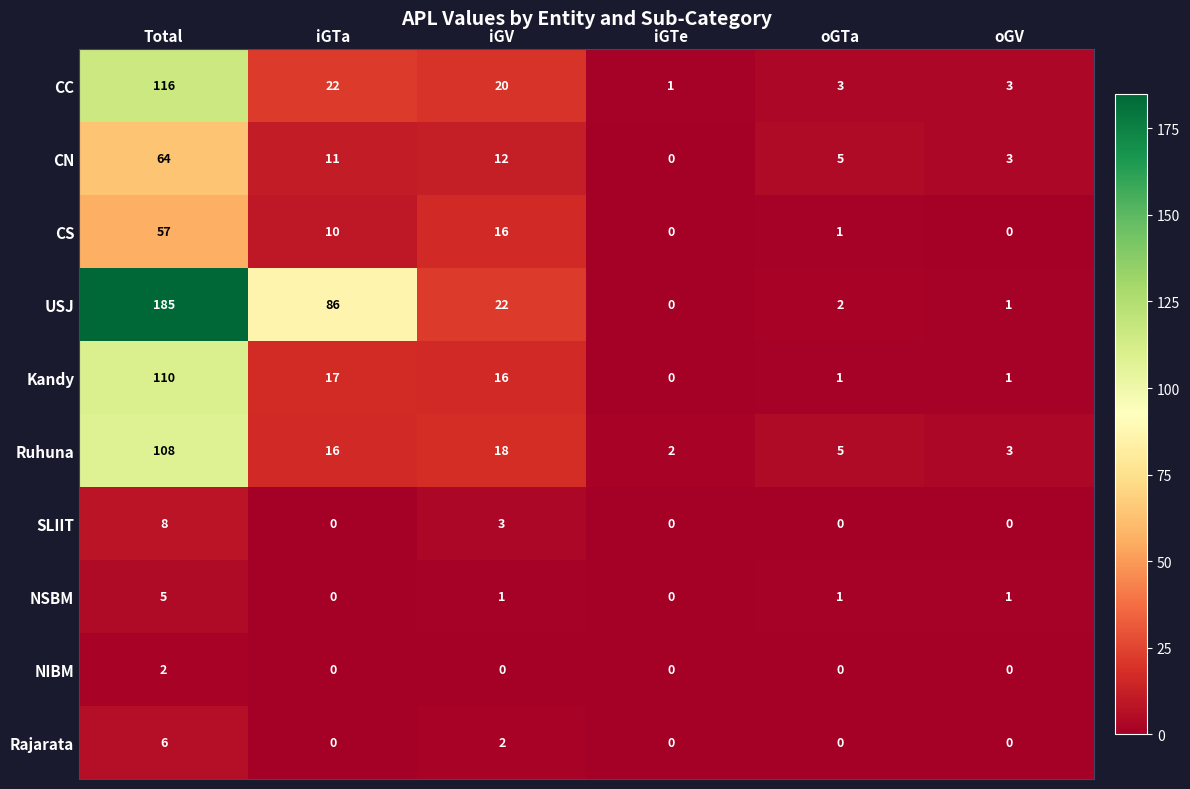

At which category is the sum across all series the highest?

Total